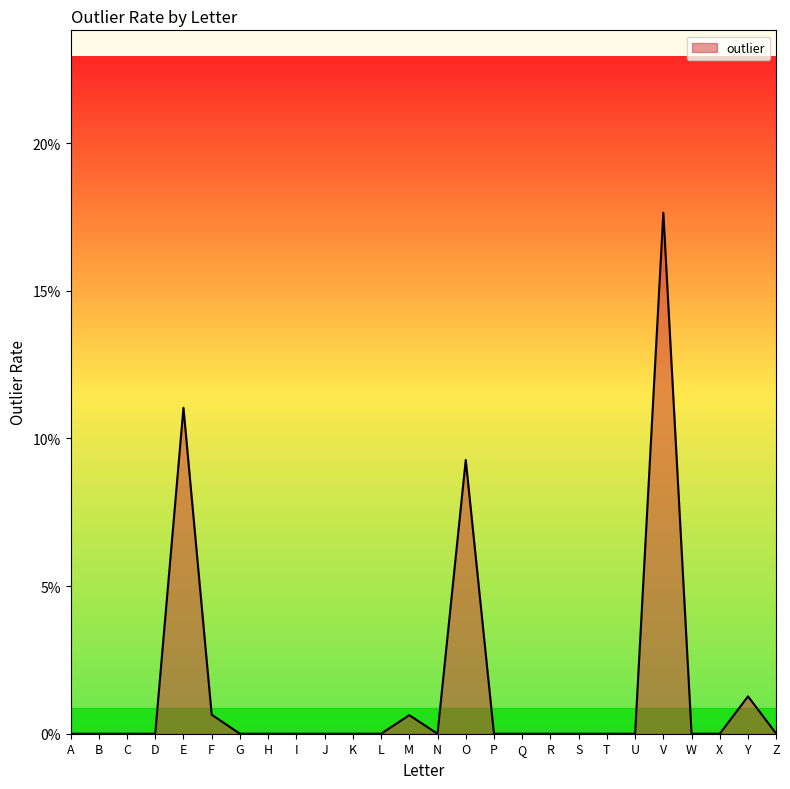

Rank the categories by value from lowest to highest.

A, B, C, D, G, H, I, J, K, L, N, P, Q, R, S, T, U, W, X, Z, M, F, Y, O, E, V